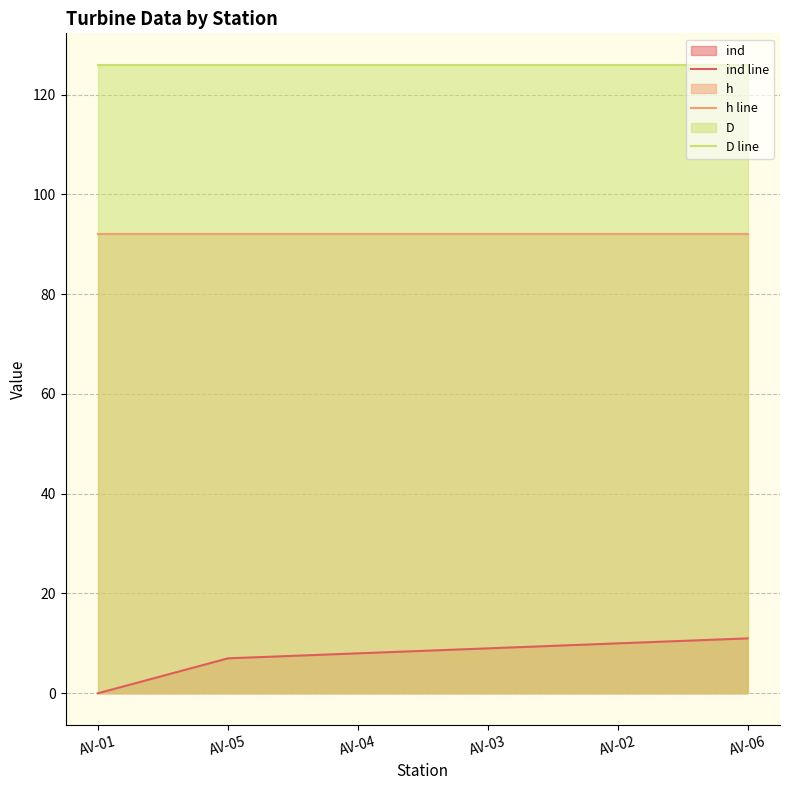

Reading left to right, extract all data points from this chart.

ind line: 0	7	8	9	10	11
h line: 92	92	92	92	92	92
D line: 126	126	126	126	126	126